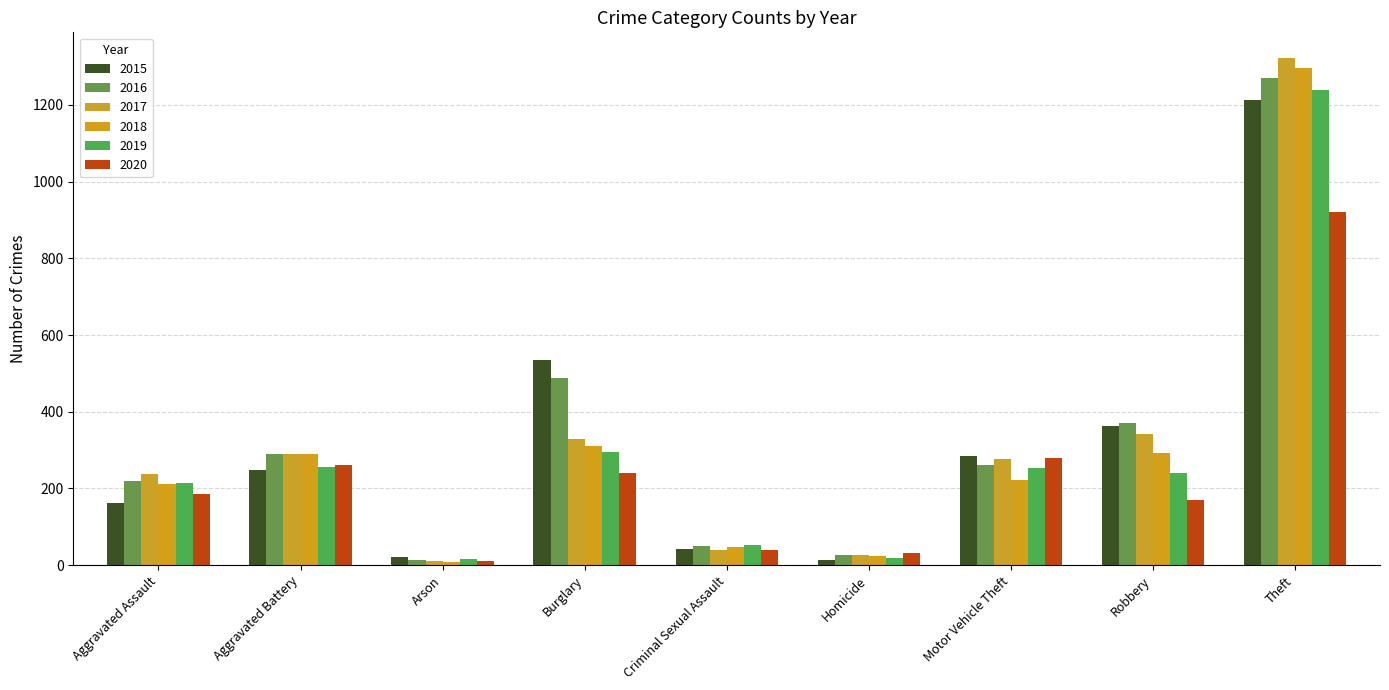

At which label does 2015 first exceed 247?

Burglary